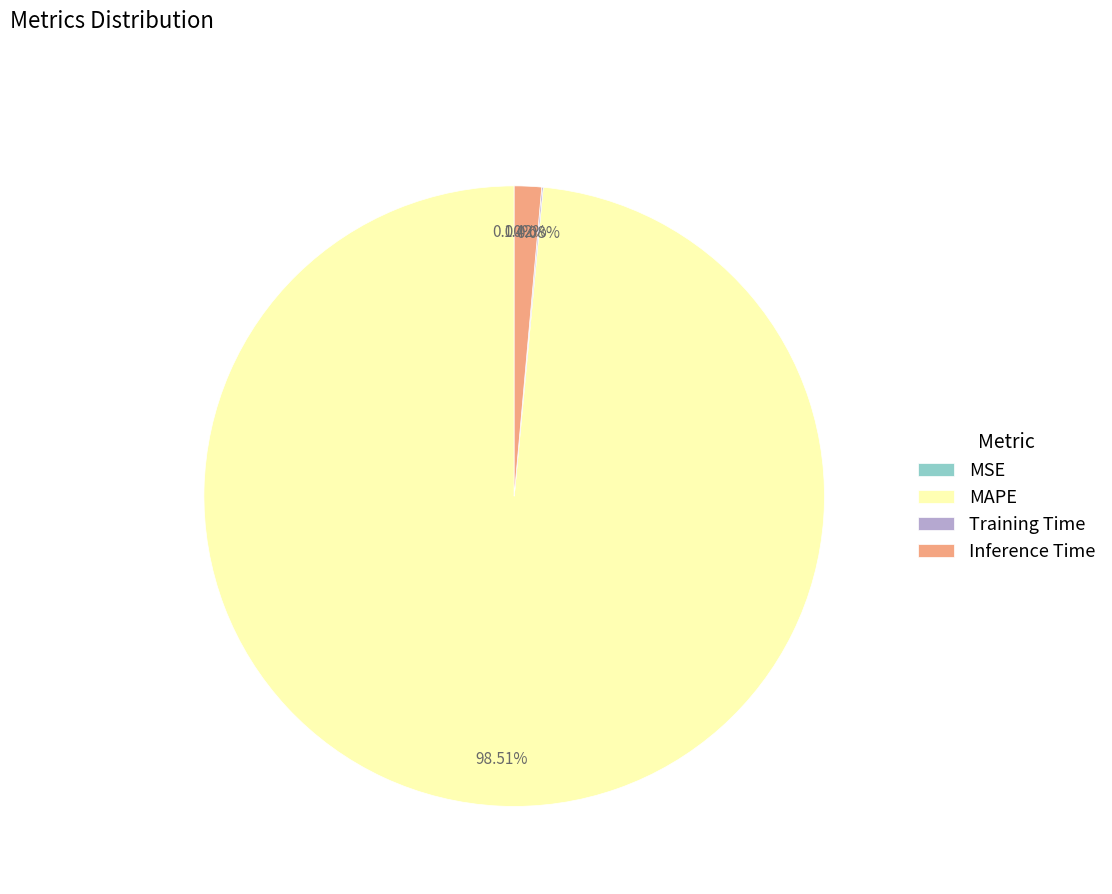

The Inference Time slice represents 1% of the pie. True or false?

True